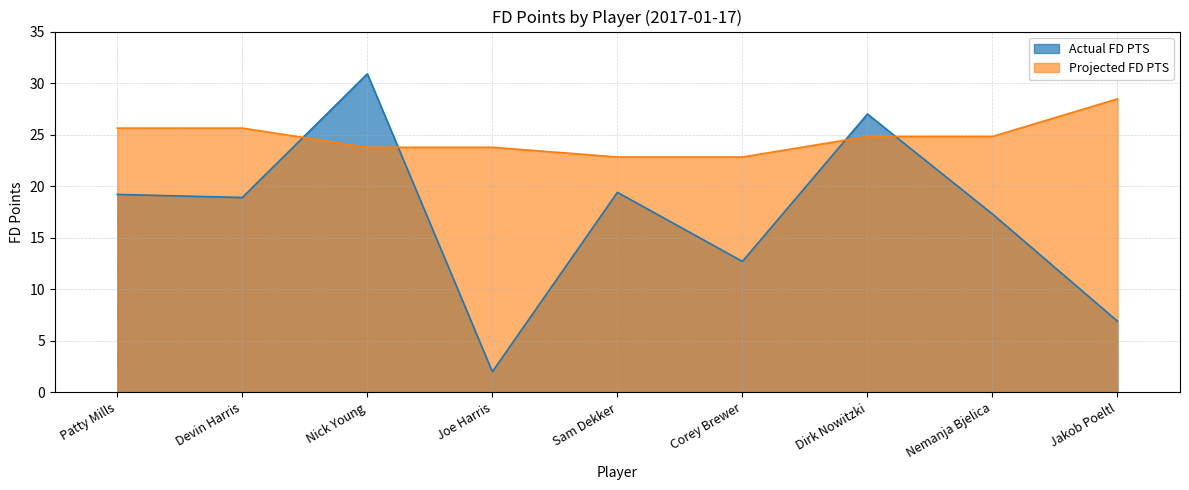

True or false: Actual FD PTS has a value of 18.3 at Nick Young.

False